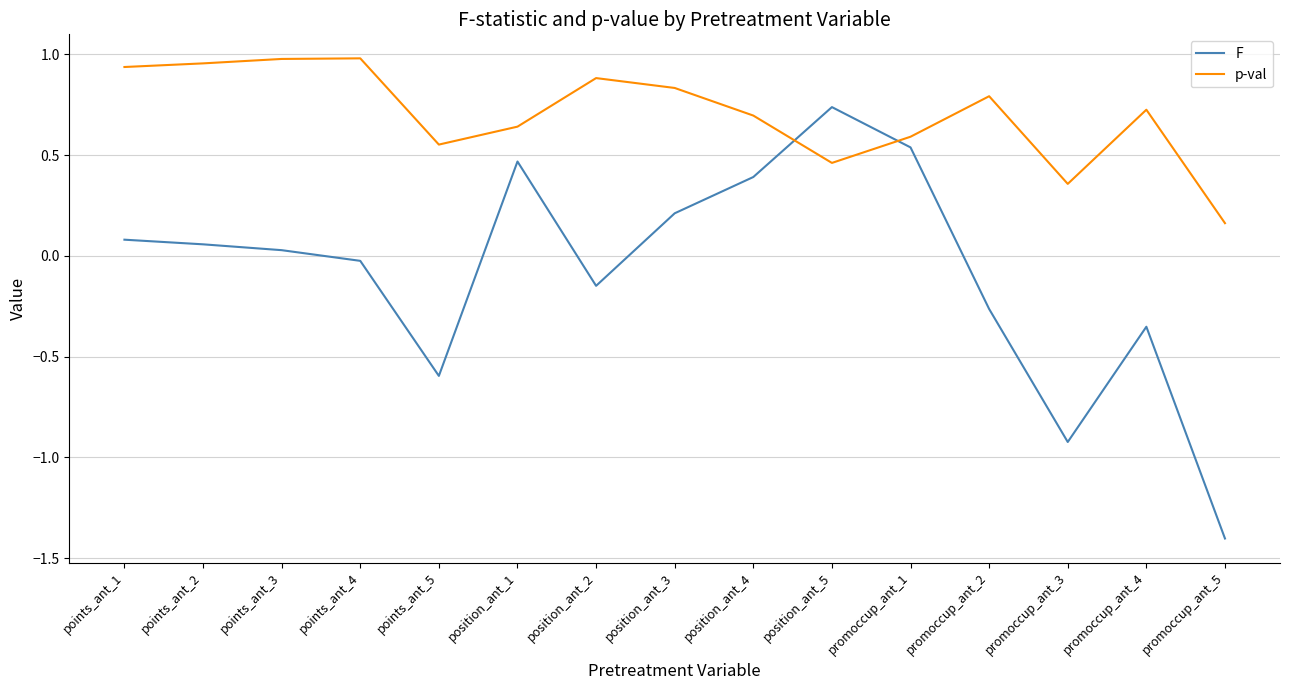

Which category has the lowest value across all series?

promoccup_ant_5